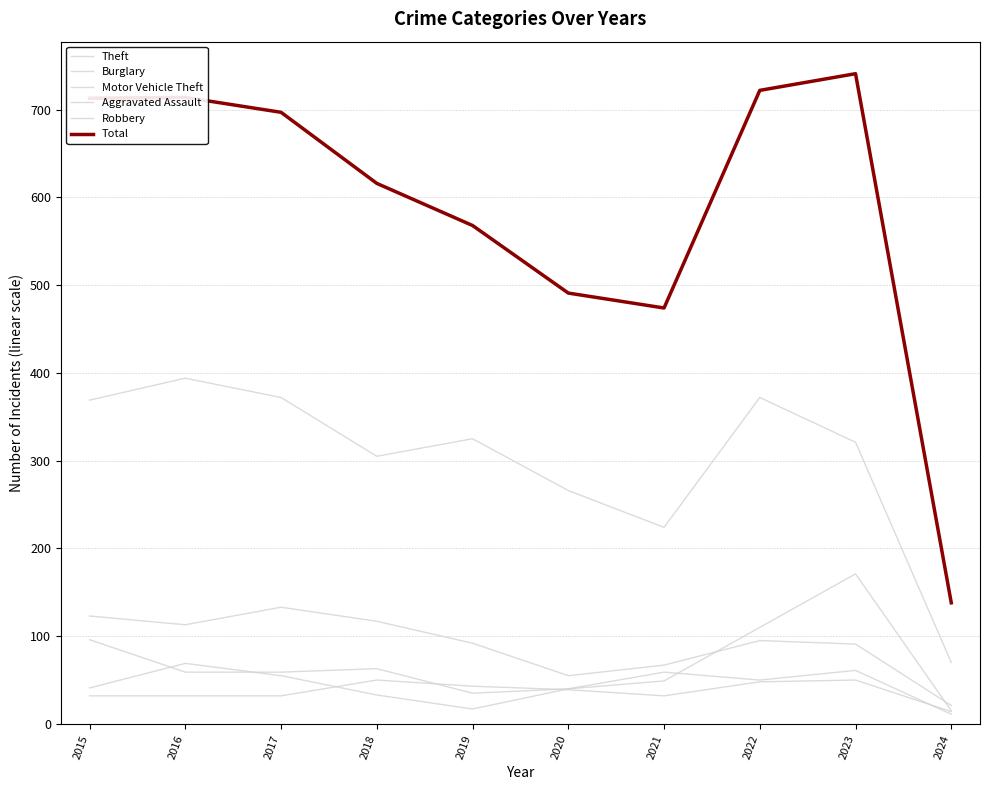

At which category is the sum across all series the highest?

2023